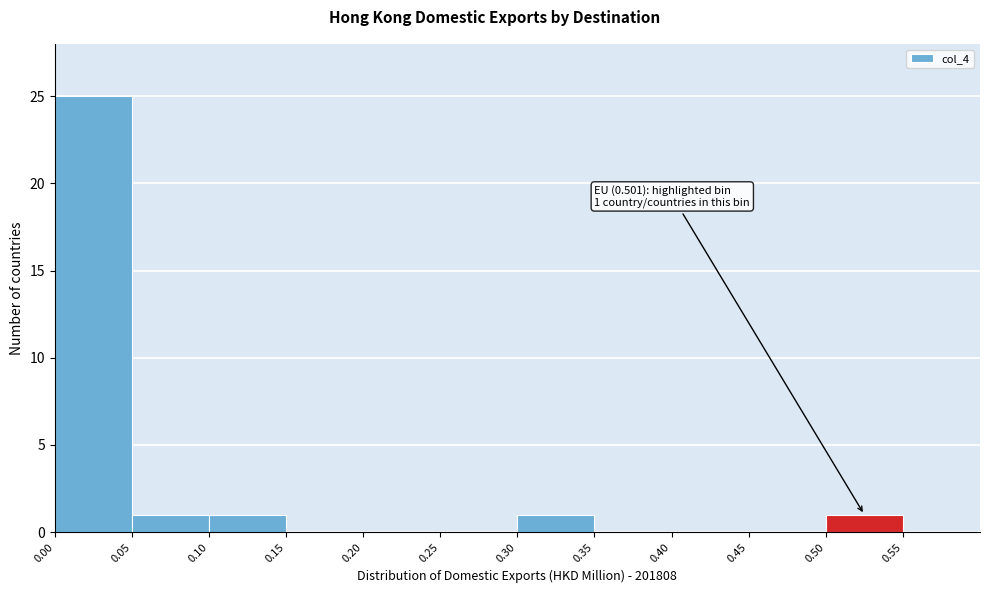

Over which range of the x-axis is the bar tallest?

0.00 to 0.05